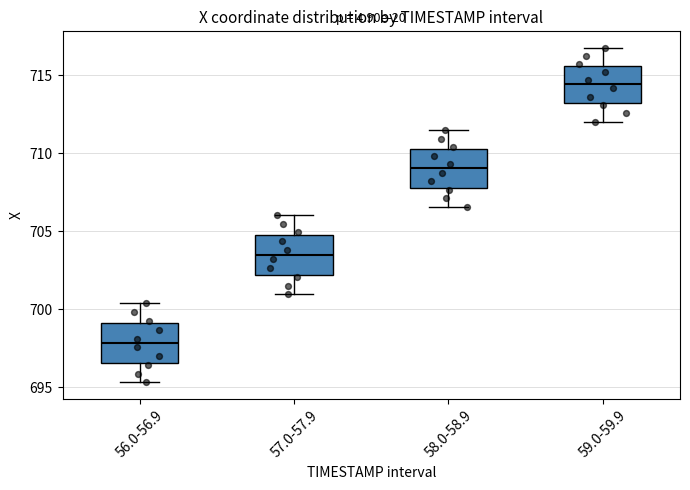

Which box's median line is the lowest?

56.0-56.9